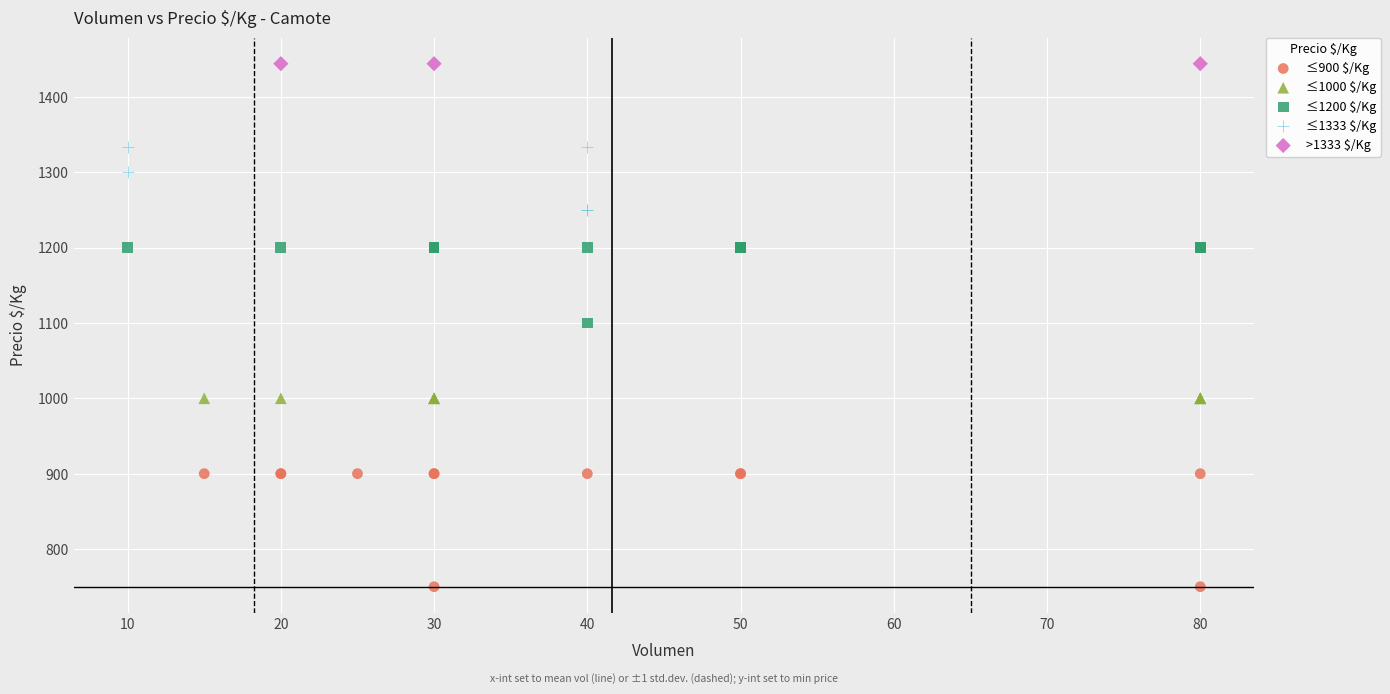

Which series reaches the maximum Y coordinate?

>1333 $/Kg